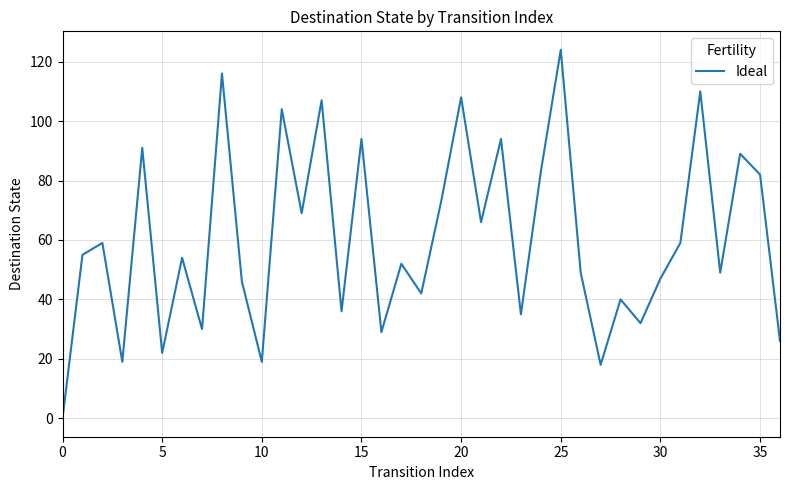

Reading left to right, what are all the values shown in this chart?

0	55	59	19	91	22	54	30	116	46	19	104	69	107	36	94	29	52	42	73	108	66	94	35	83	124	49	18	40	32	47	59	110	49	89	82	26